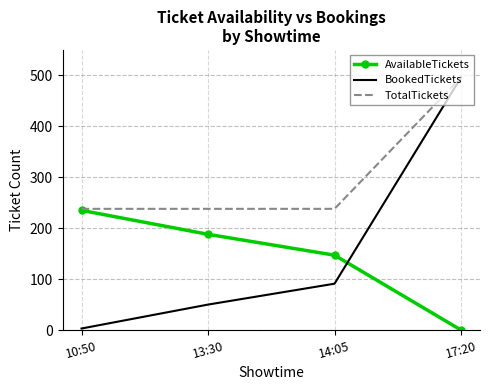

What is the difference between the maximum and minimum values in the TotalTickets series?

258